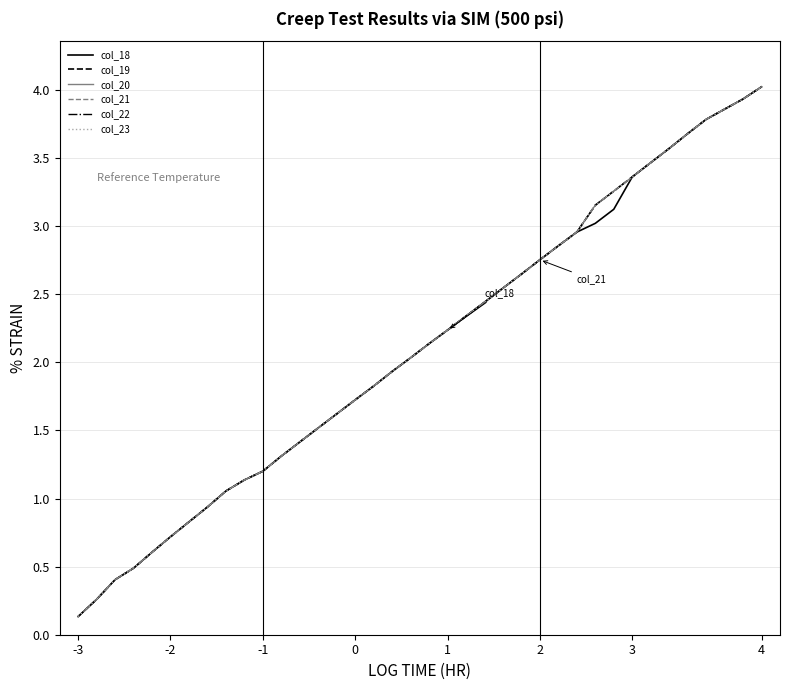

Does the chart display data point markers on the line(s)?

No